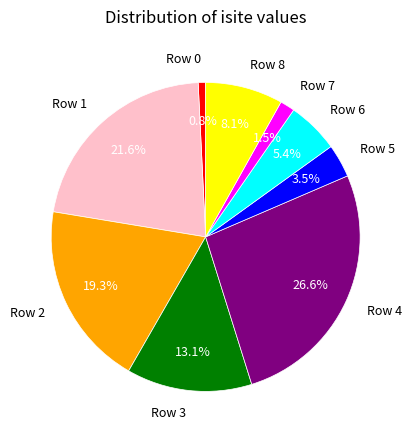

To the nearest percent, what percentage of the pie is Row 4?

27%